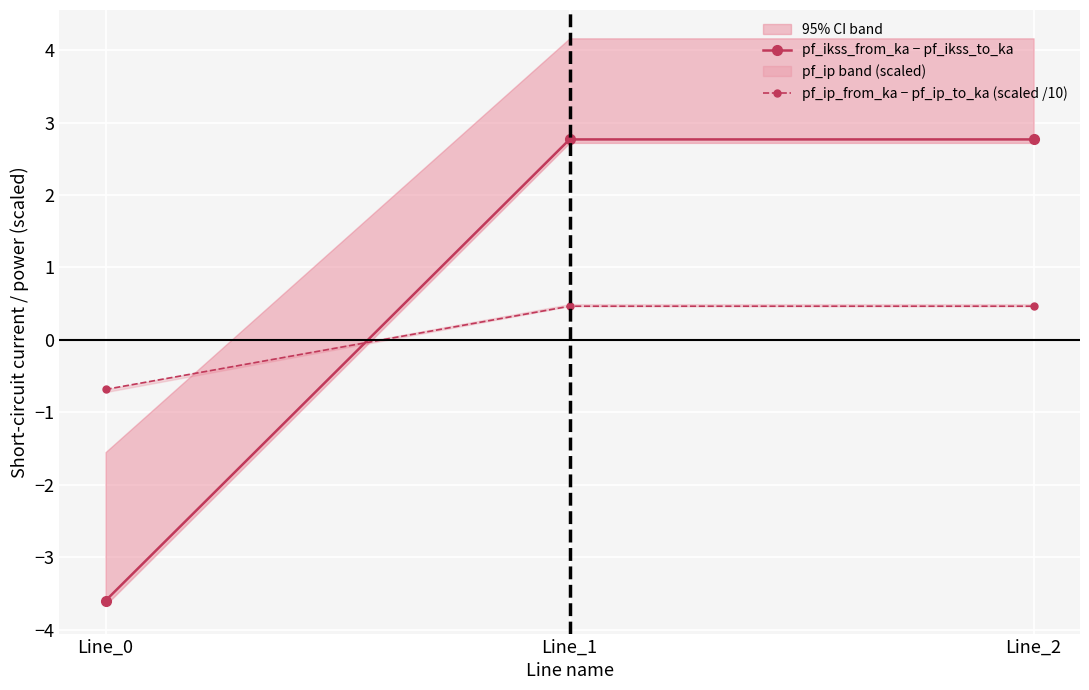

How many values in pf_ip_from_ka − pf_ip_to_ka (scaled /10) are below zero?

1